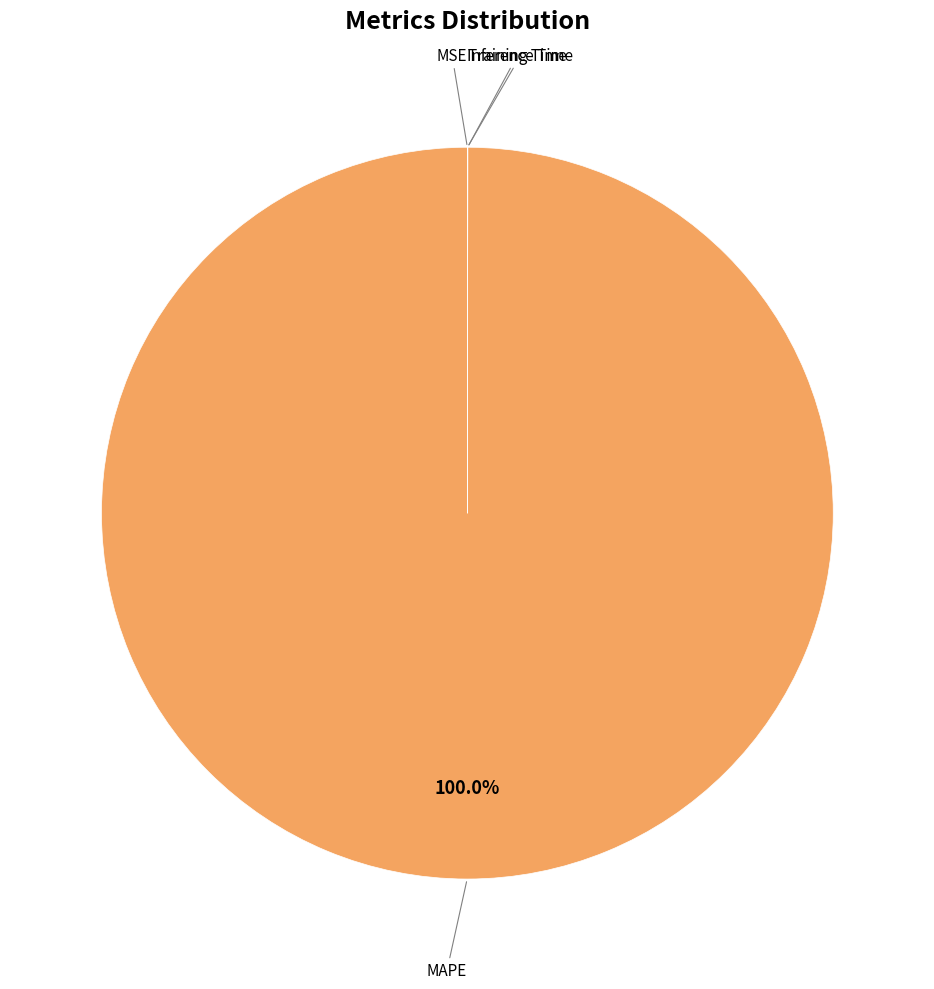

Does any single category account for the majority?

Yes